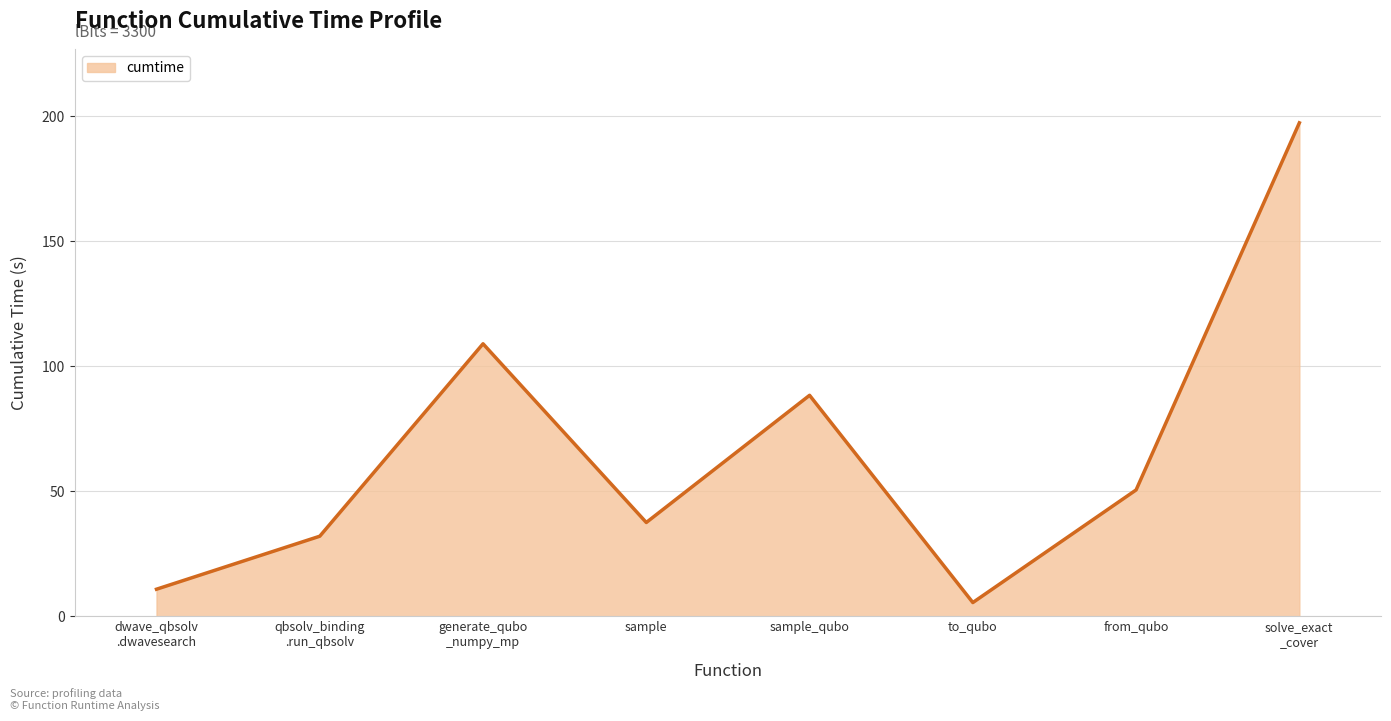

Reading right to left, what are all the values shown in this chart?

197.4	50.5	5.5	88.4	37.5	109.0	32.0	10.8